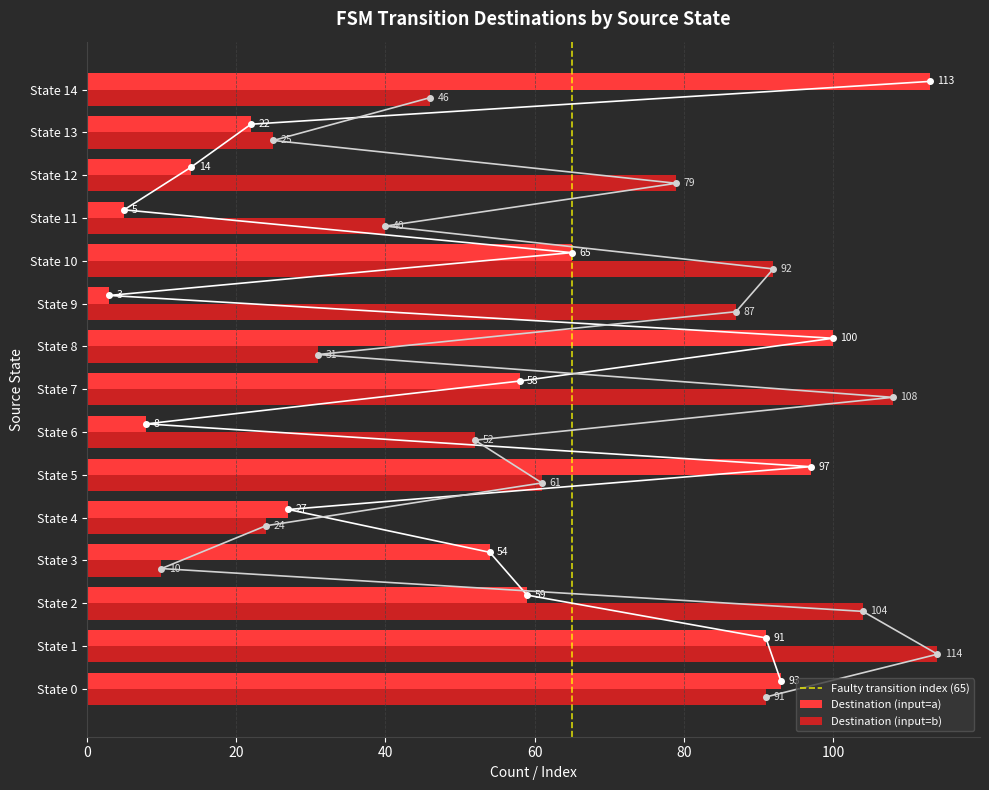

What is the value of the destination_state_b bar at the 15th from the left?

46.0